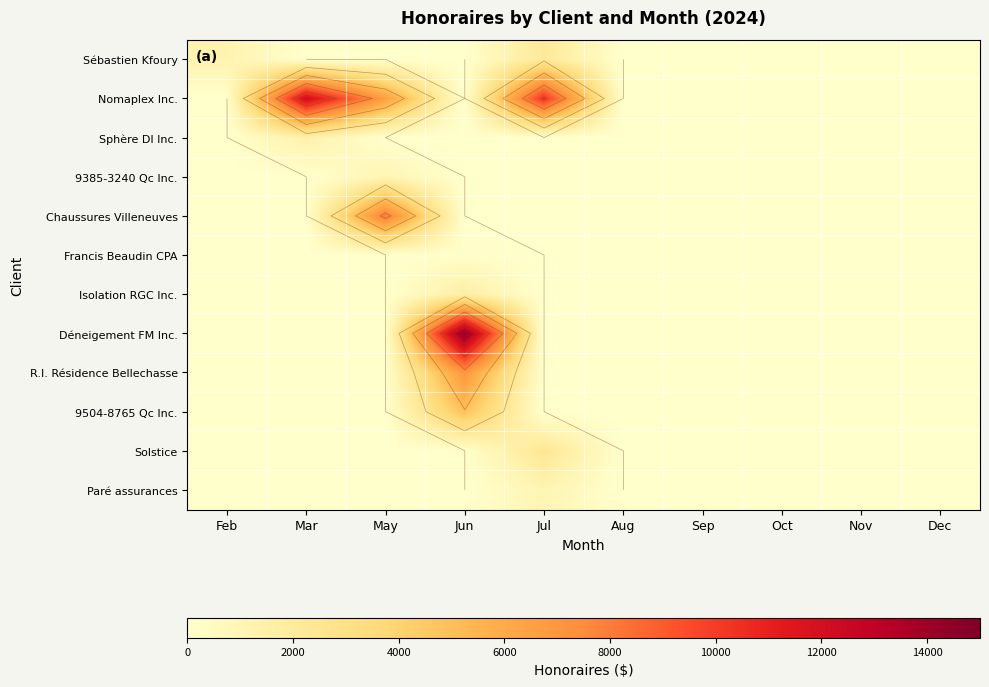

Which category has the lowest value in the Francis Beaudin CPA series?

Feb